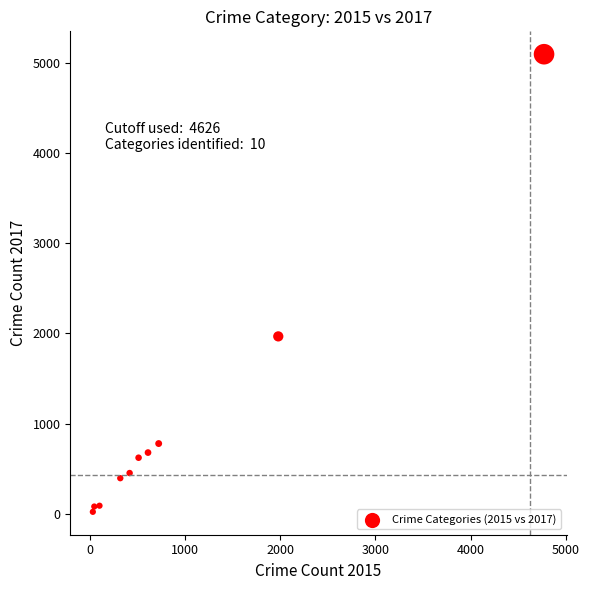

What is the average X value?

954